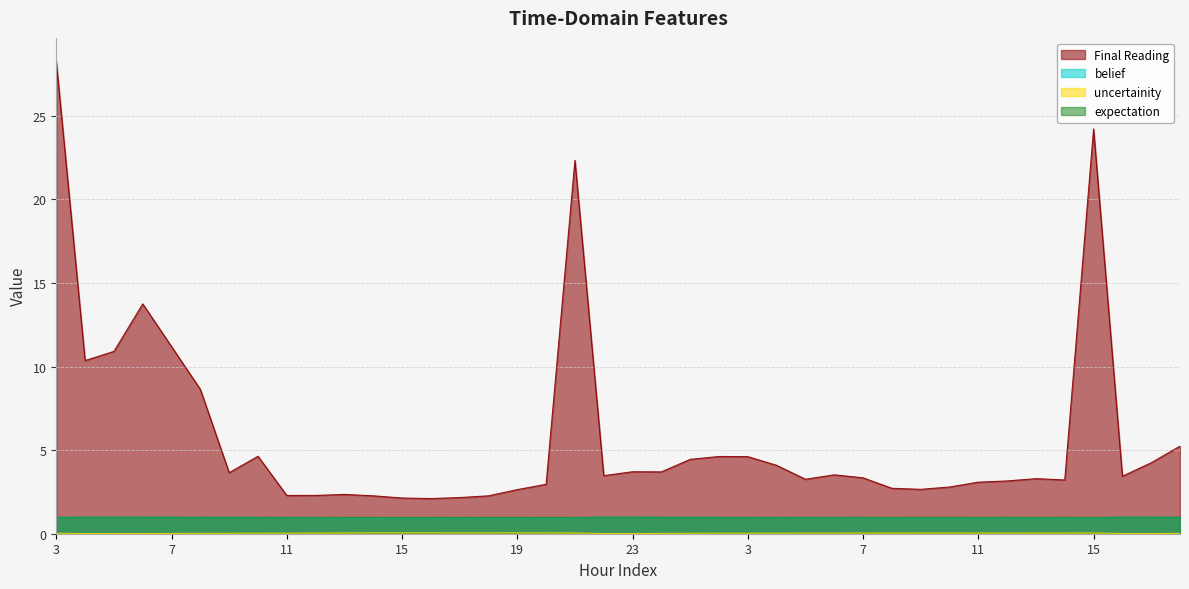

How many lines are shown in the chart?

4